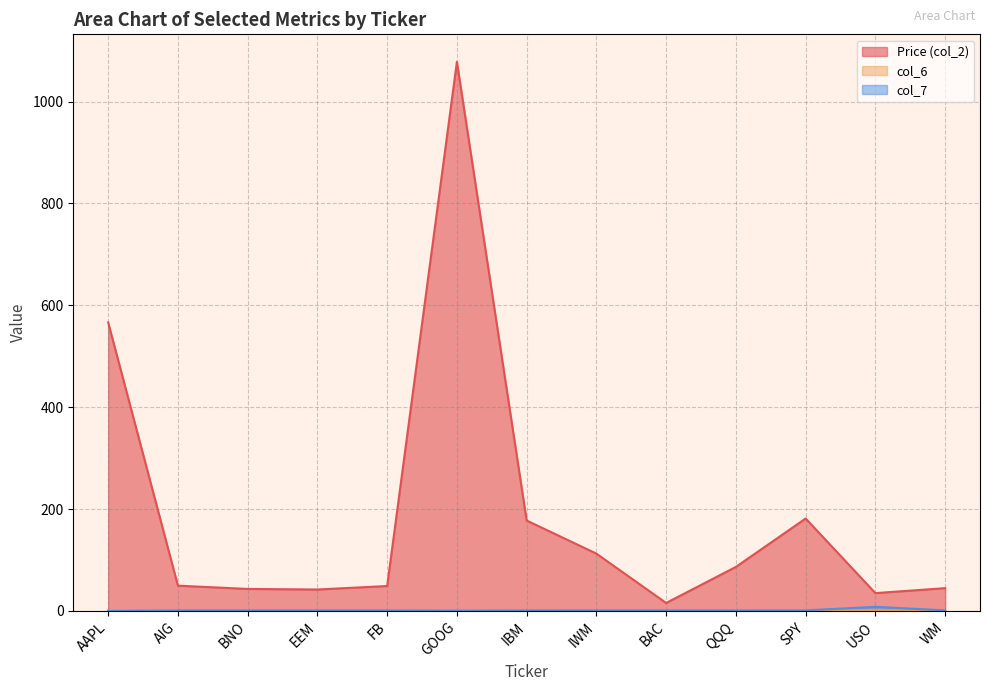

At which label does Price (col_2) reach its minimum?

BAC